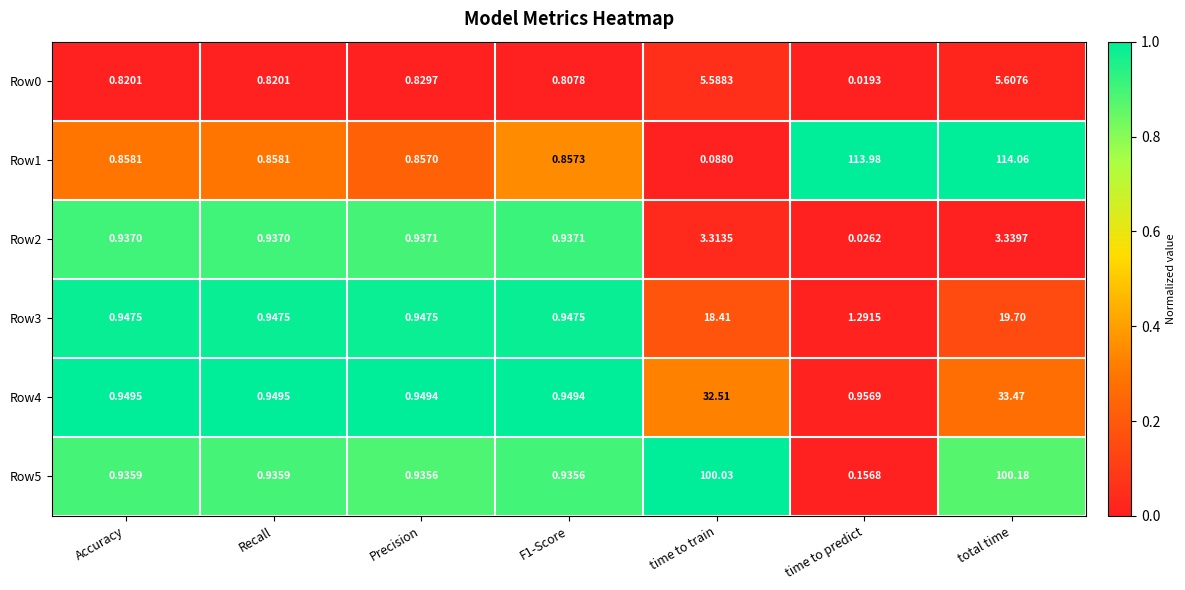

At which label does Row5 reach its peak?

total time